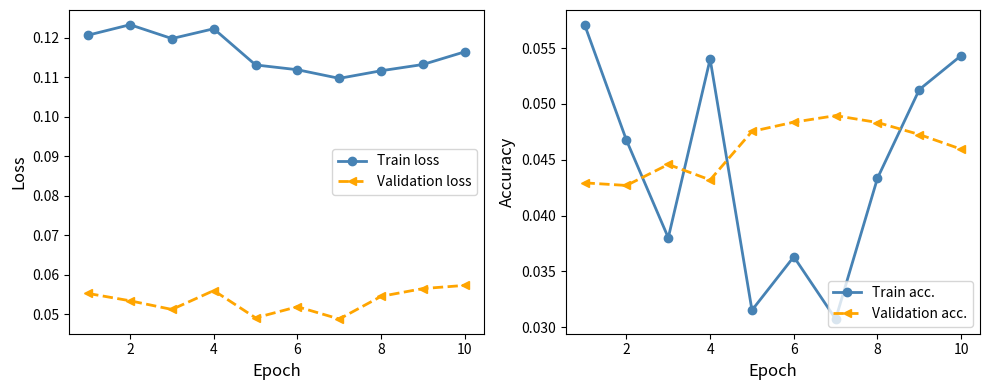

List the series in order of their peak value, highest first.

Train loss, Validation loss, Train acc., Validation acc.